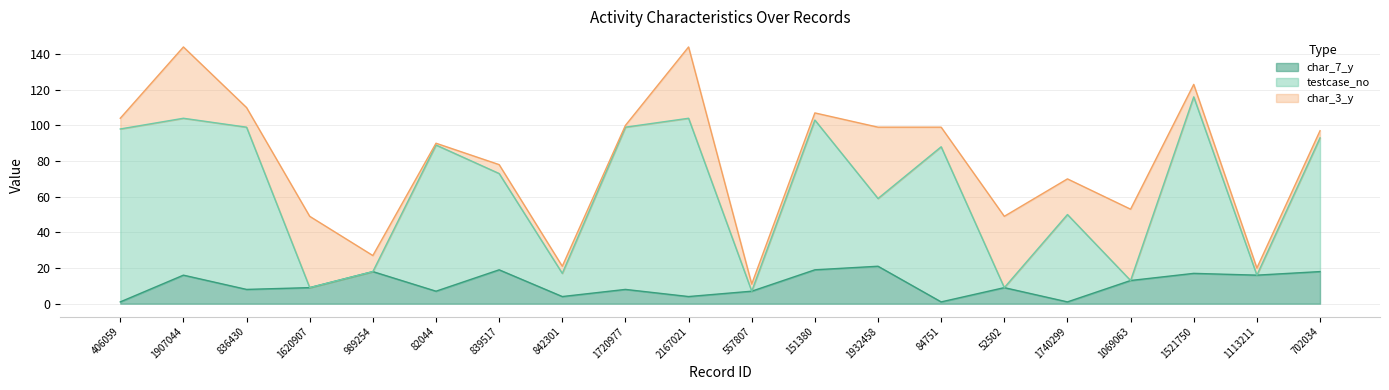

True or false: testcase_no and char_7_y intersect in this chart.

False